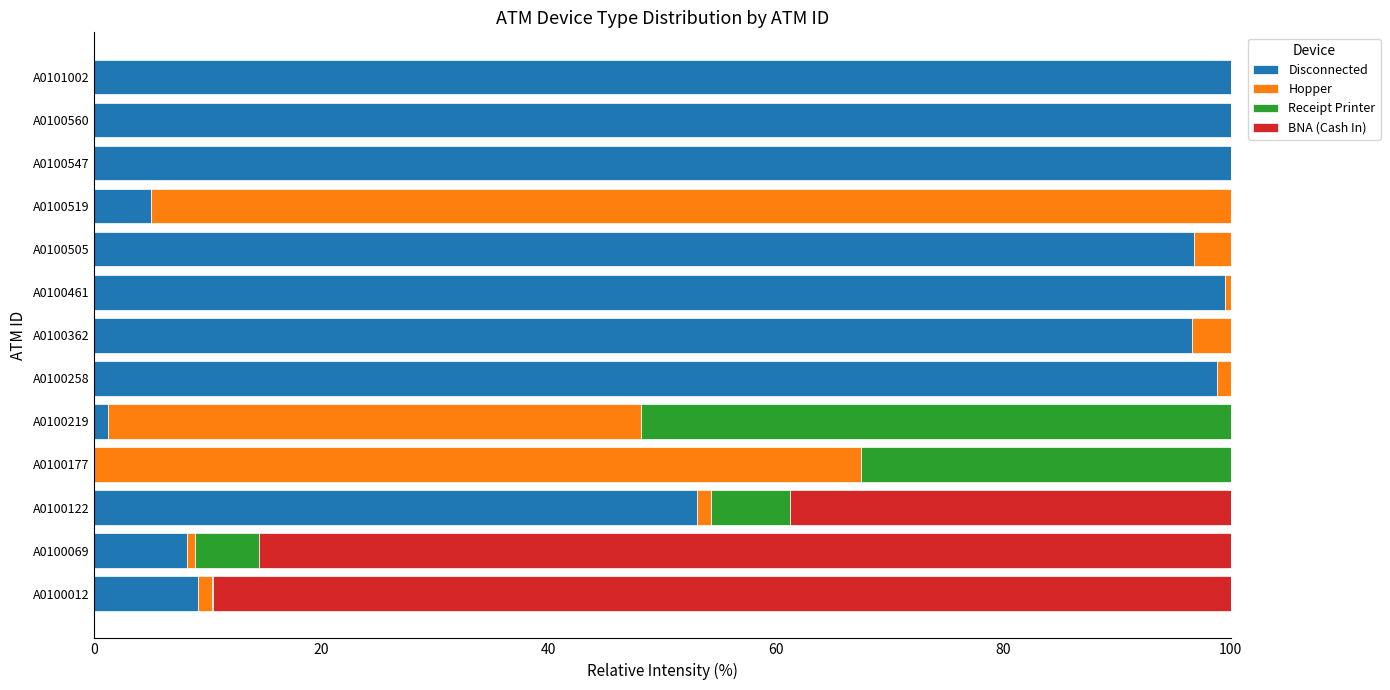

What are all the series names shown in the legend?

Disconnected, Hopper, Receipt Printer, BNA (Cash In)